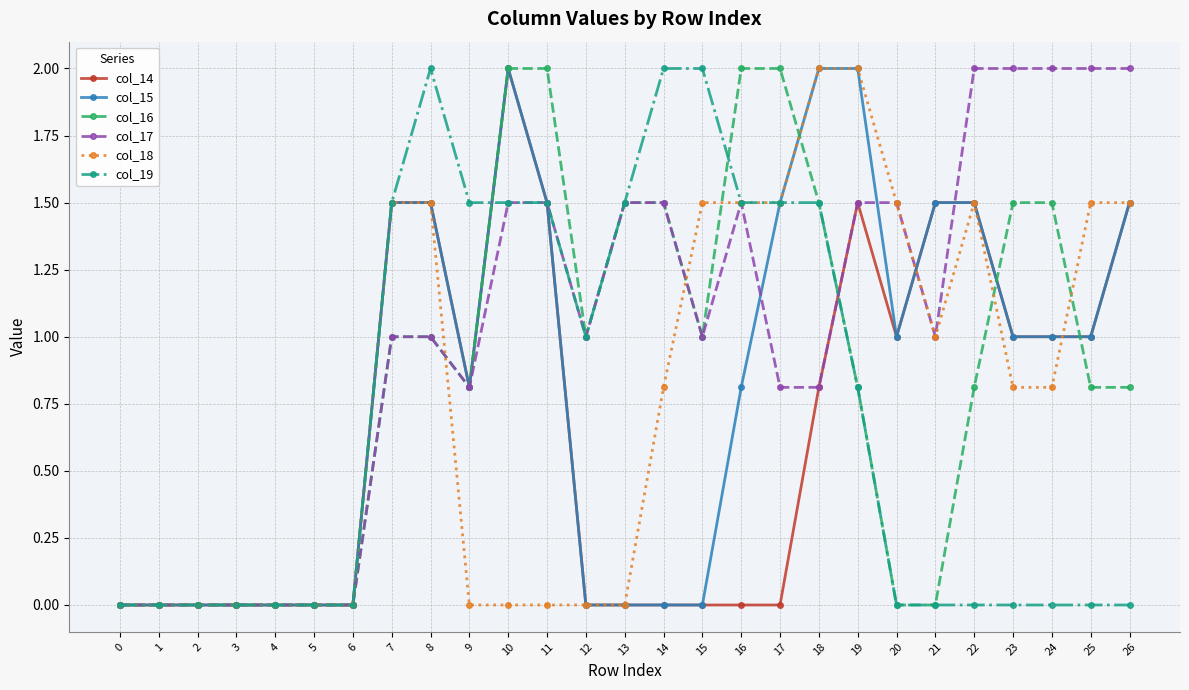

How many lines are shown in the chart?

6